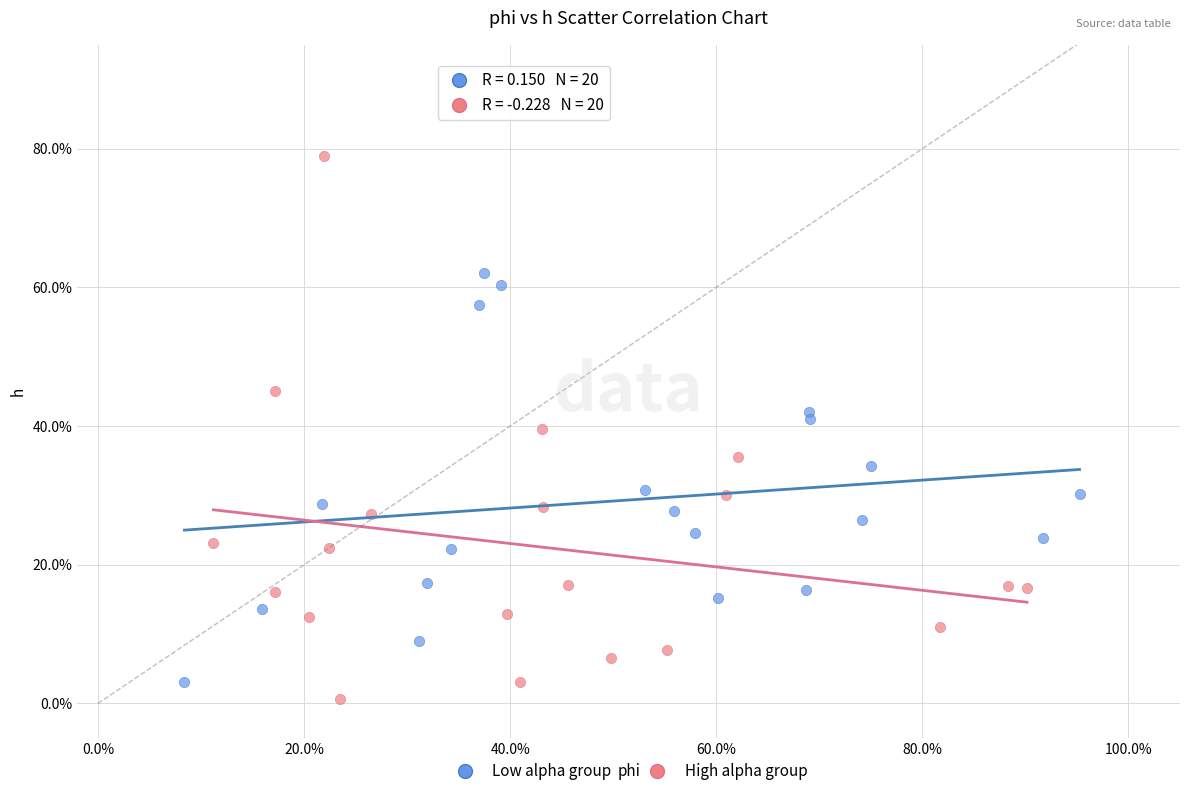

What are all the series names shown in the legend?

Low alpha group, High alpha group